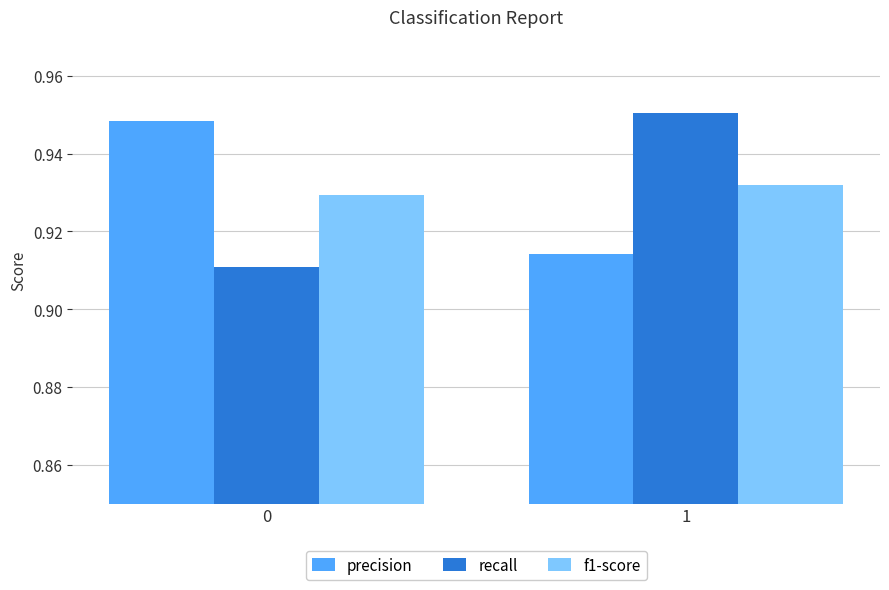

What is the sum of all recall values?

1.9